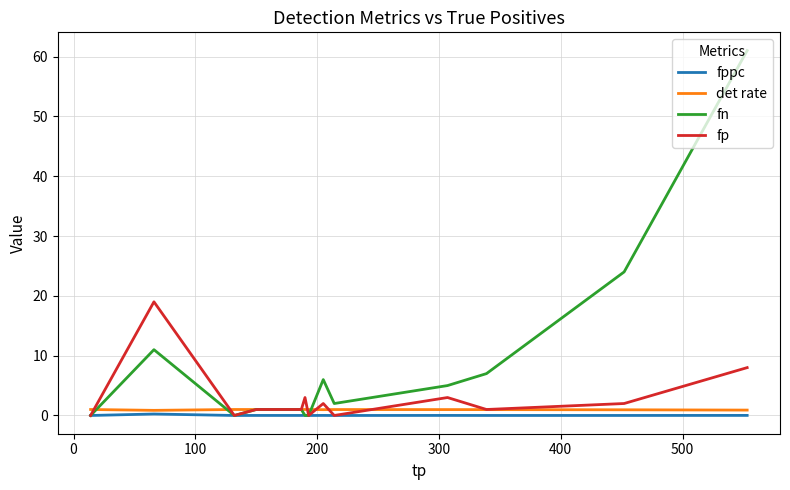

Which series has the largest total across all categories?

fn